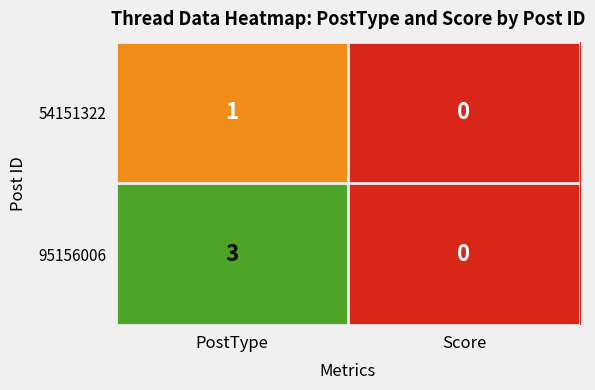

What is the maximum value shown in the chart?

3